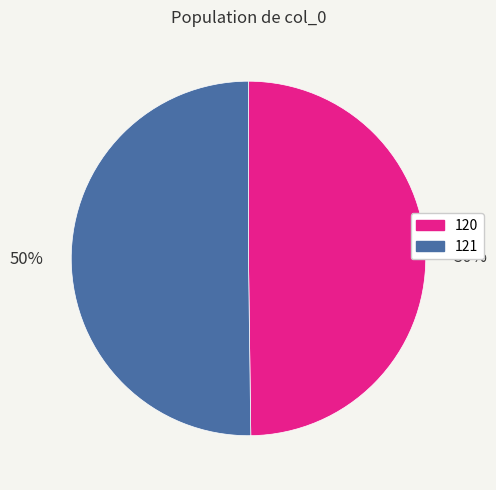

To the nearest percent, what portion does 120 represent?

50%